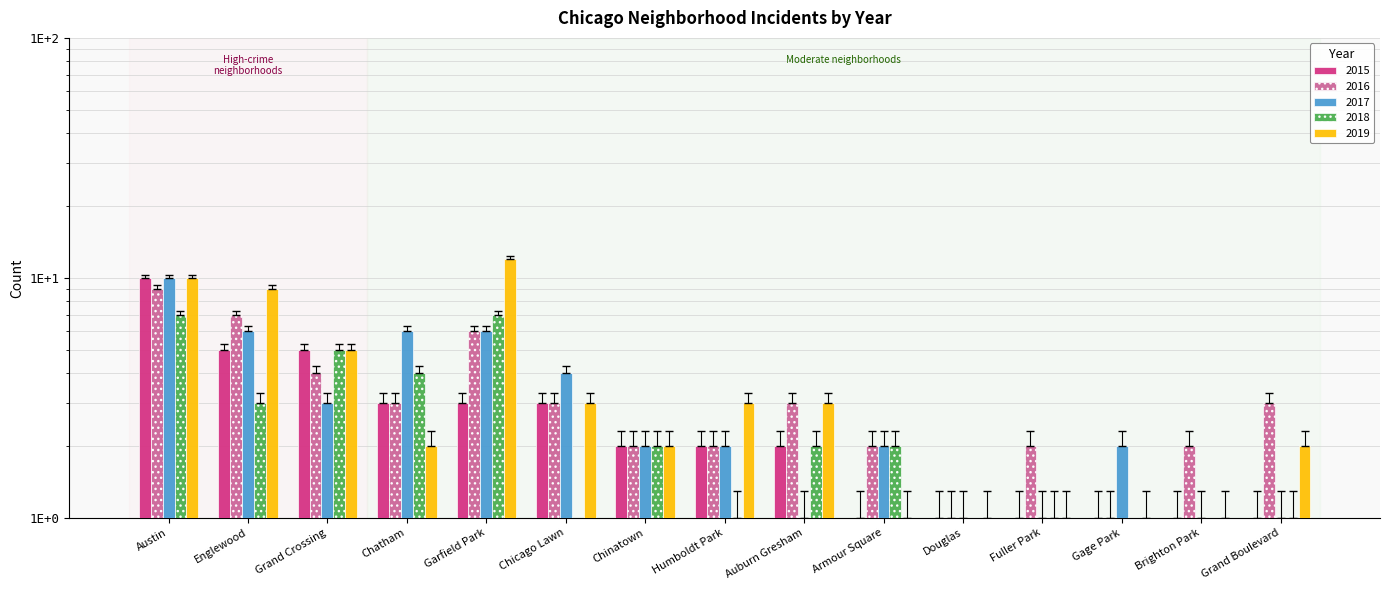

Rank the series by their maximum value, from highest to lowest.

2019, 2015, 2017, 2016, 2018